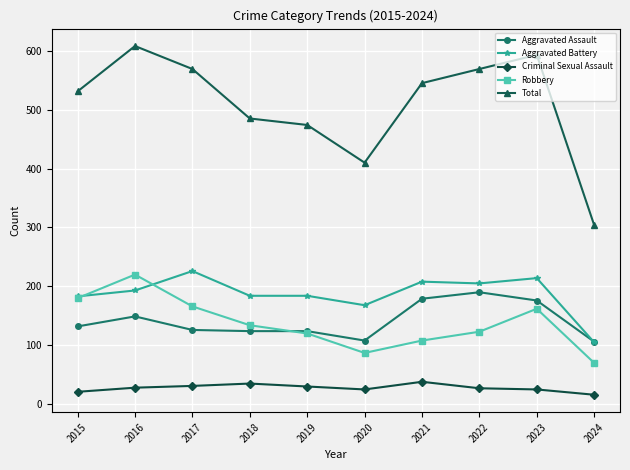

What is the value of the Aggravated Assault point at the 8th from the left?

190